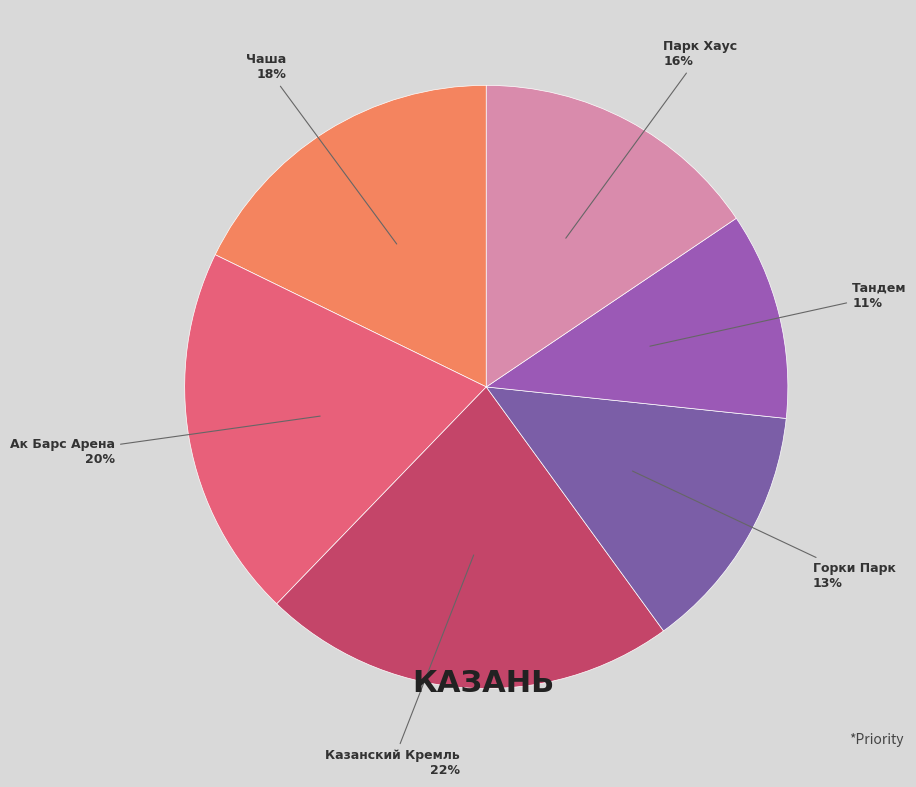

Which category has the smallest portion of the pie?

Тандем